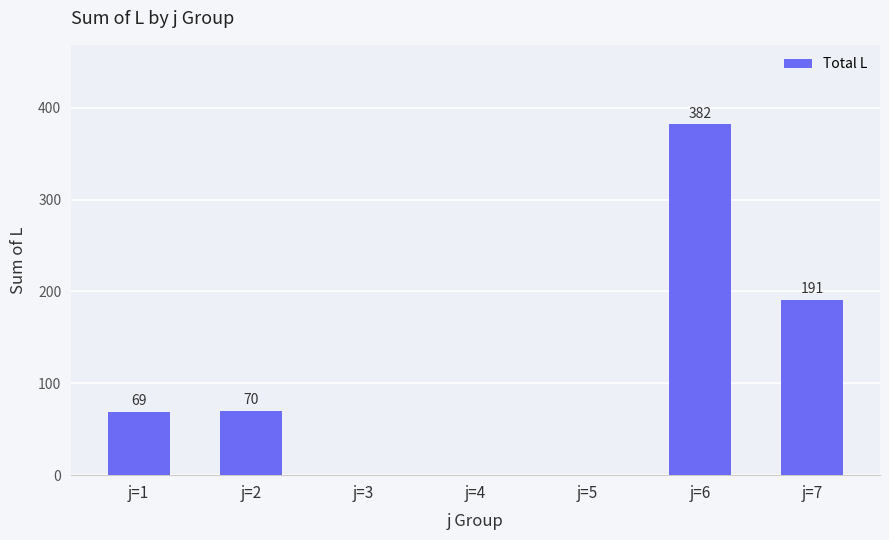

What is the sum of the values at j=2 and j=7?

261